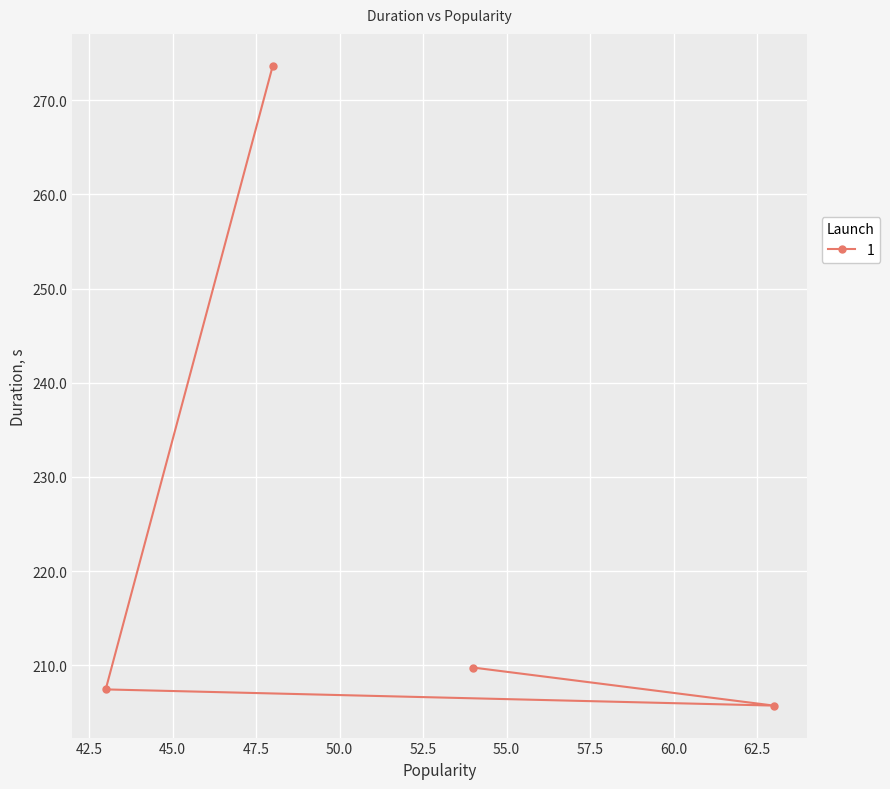

Which category has the highest value across all series?

48